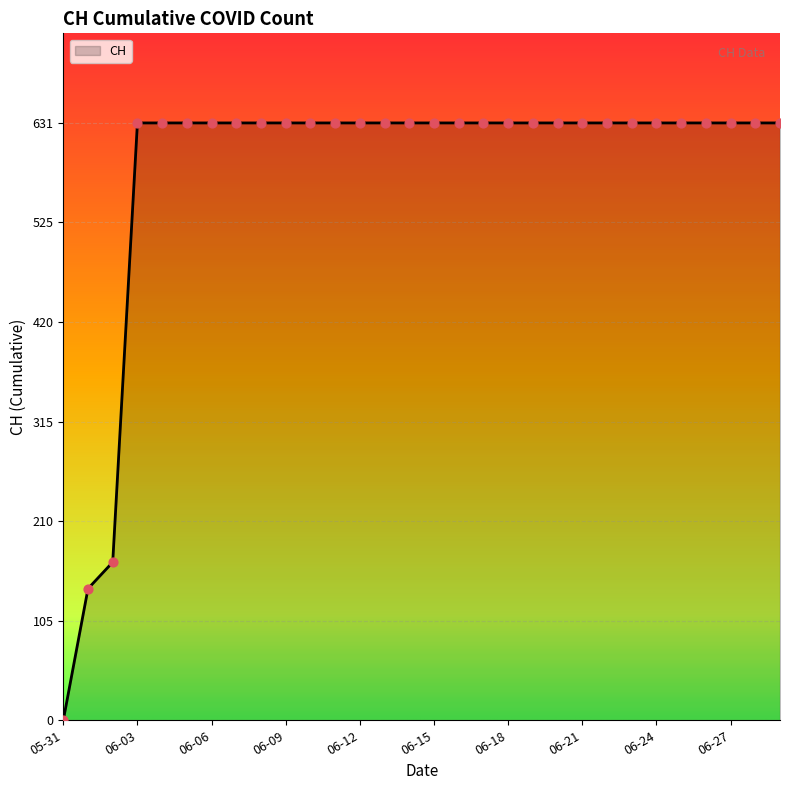

What is the difference between the maximum and minimum values?

631